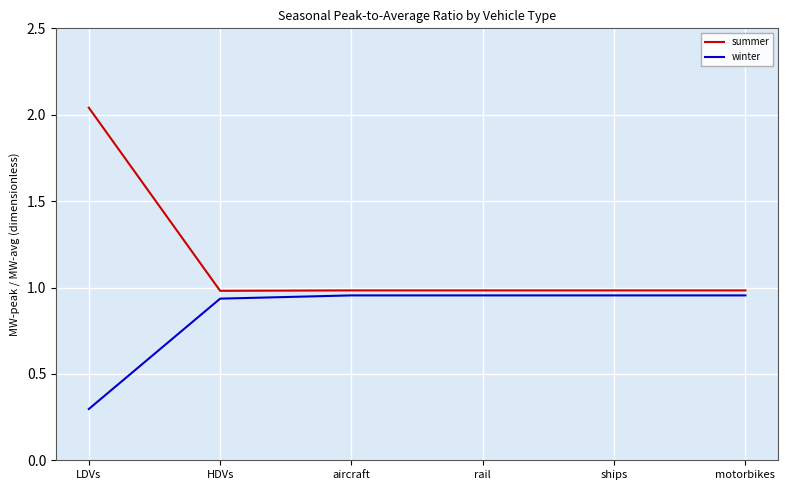

True or false: winter has a value of 0.5 at ships.

False